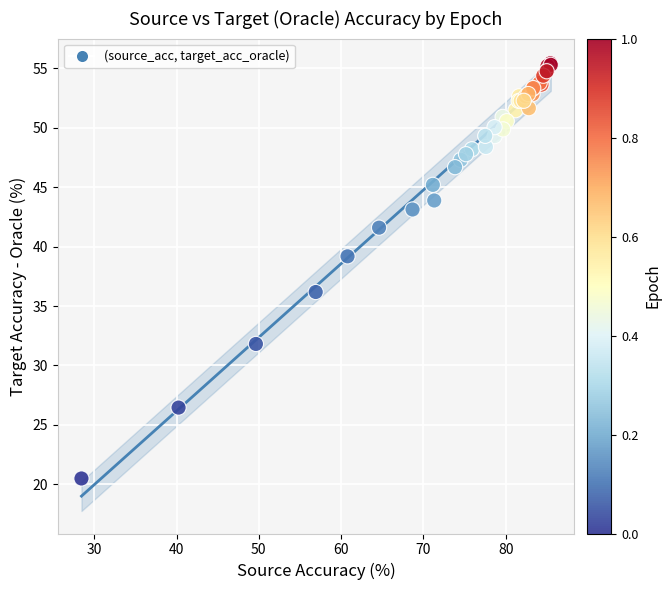

What Y value in the scatter plot is closest to 37?

36.2